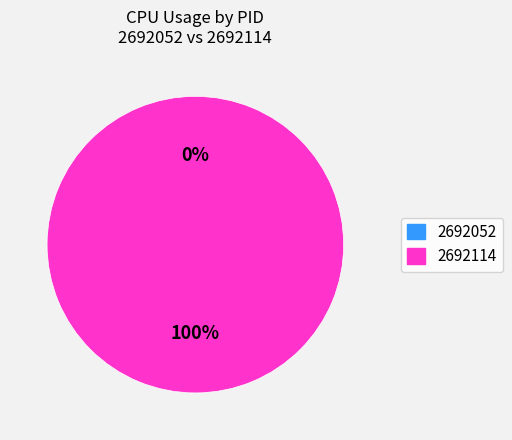

Rank the categories by value from highest to lowest.

2692114, 2692052